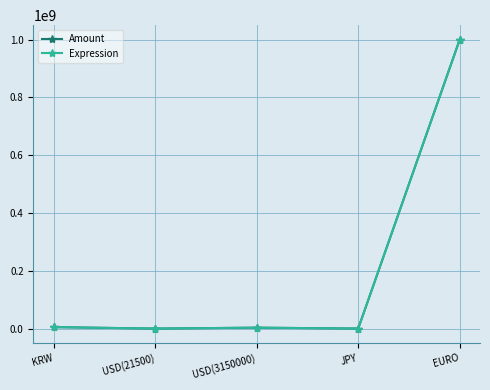

True or false: Amount has more than 1 points higher than both neighbors.

False